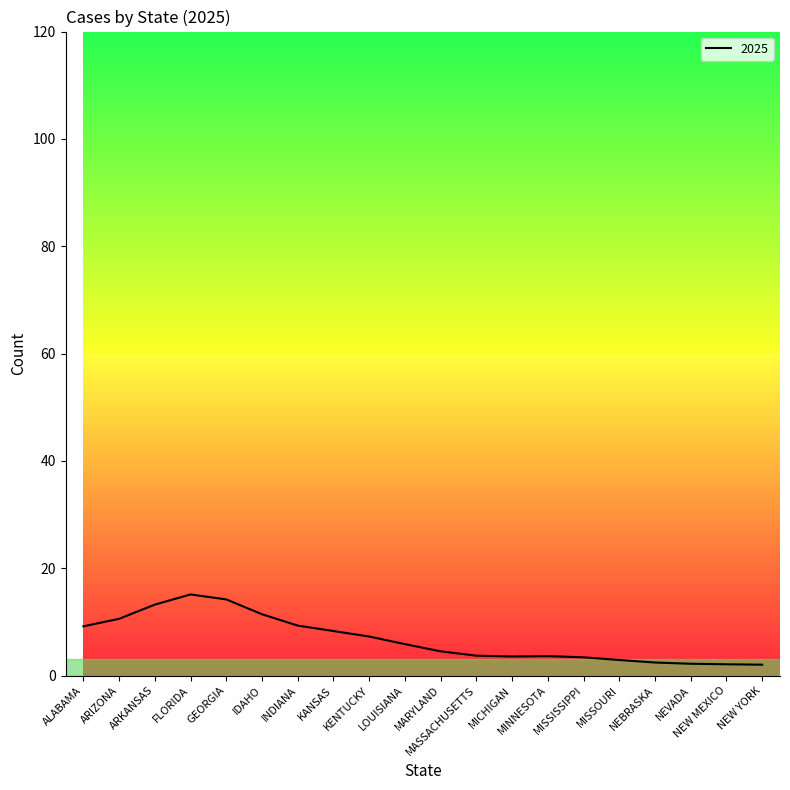

What is the greatest value displayed?

15.1